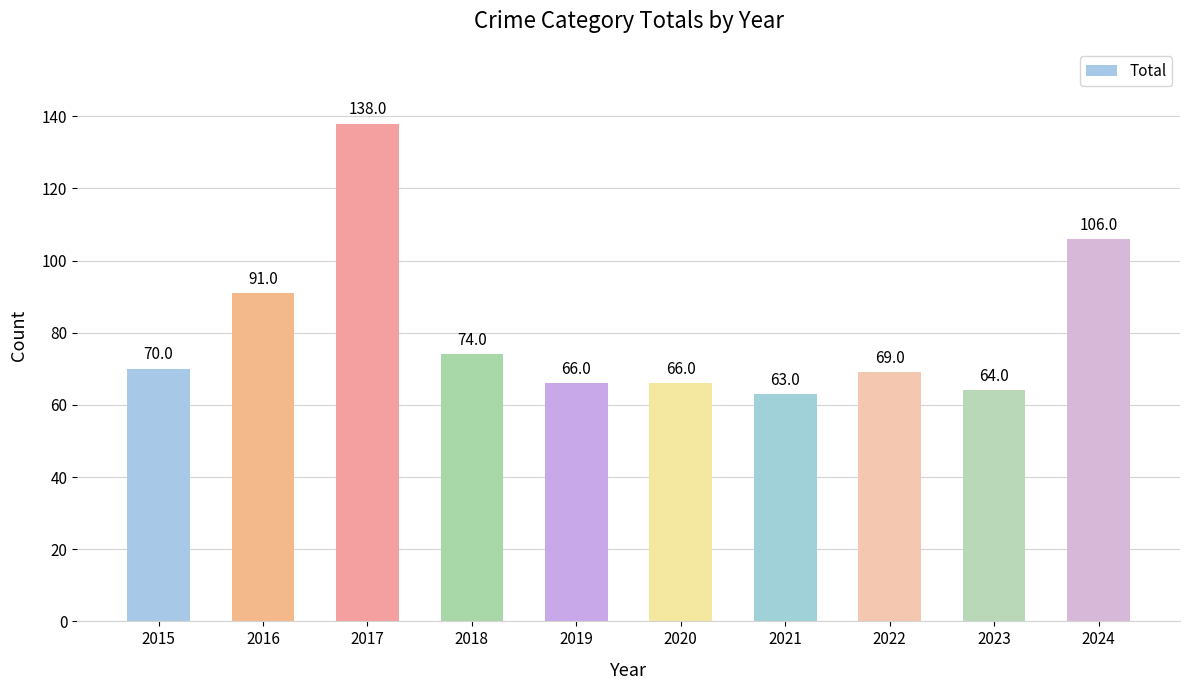

What is the ratio of the value at 2021 to the value at 2022?

0.9